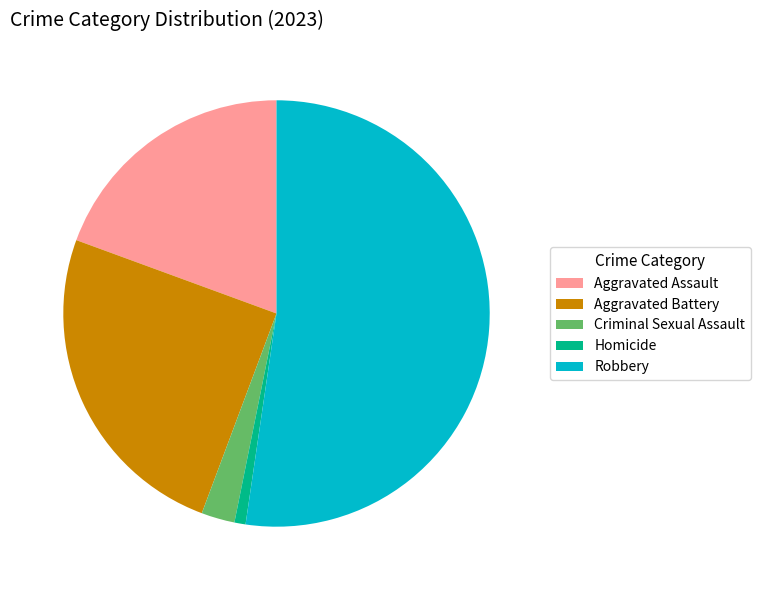

Is Aggravated Battery the majority of the pie?

No